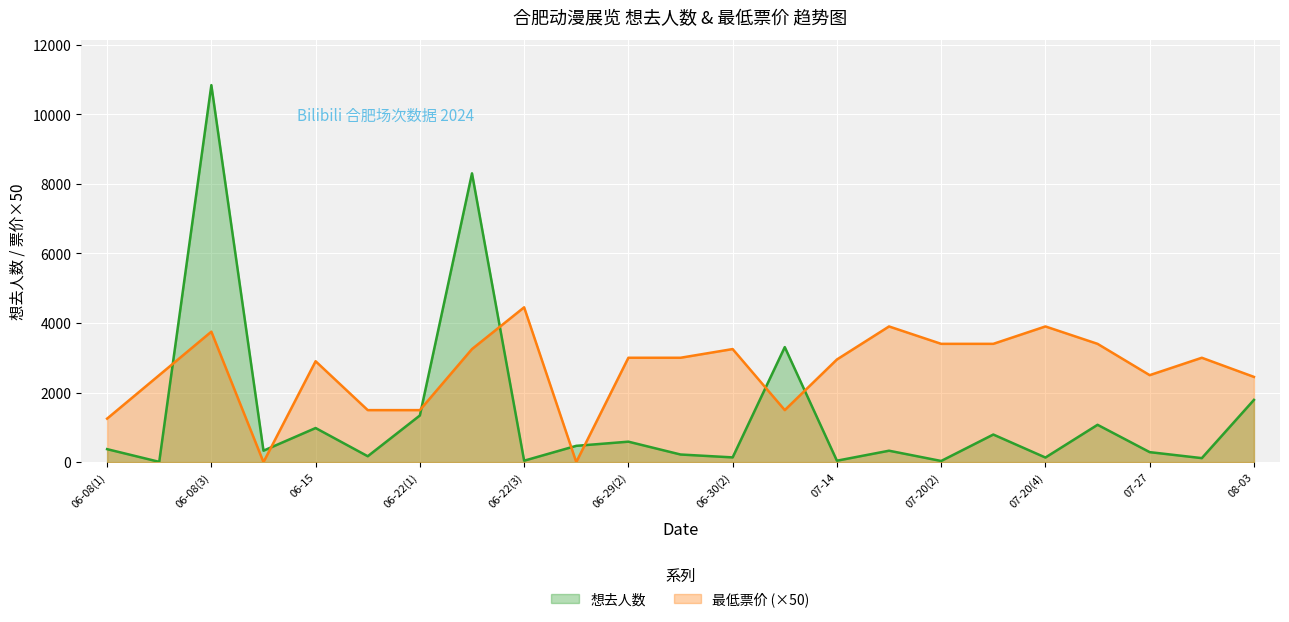

Where is the first local minimum for 最低票价?

06-09